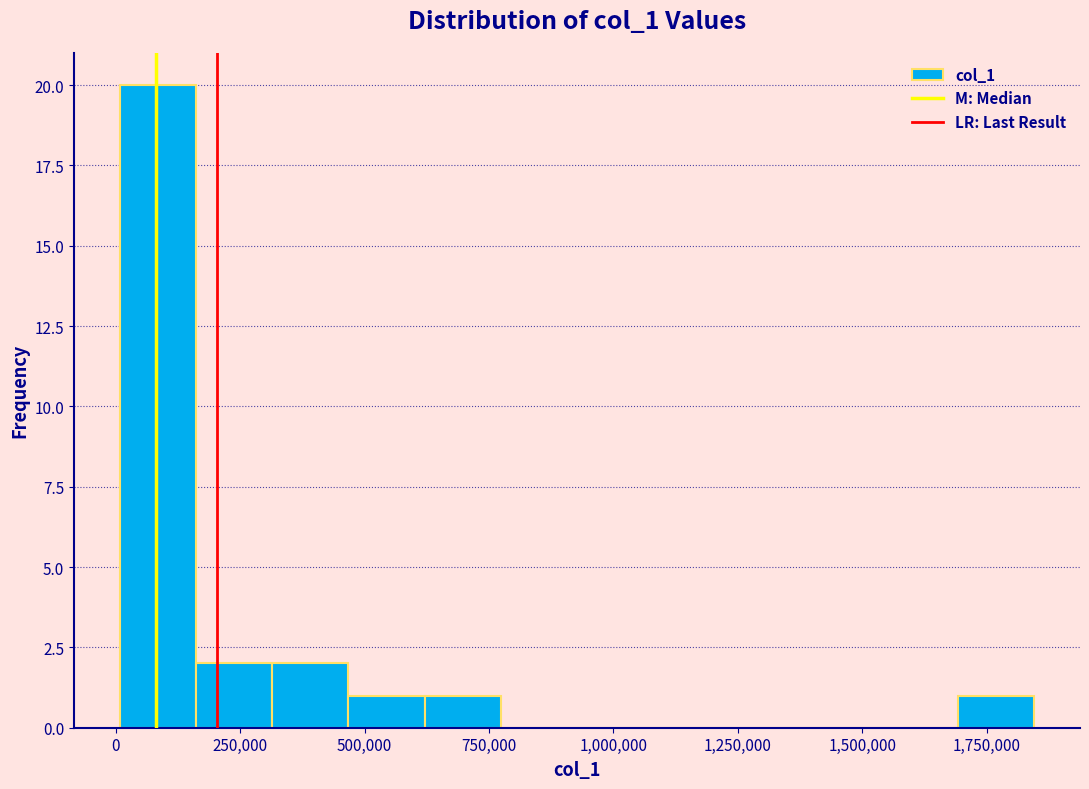

Read against the x-axis, roughly where is the centre of the tallest bar?

100000